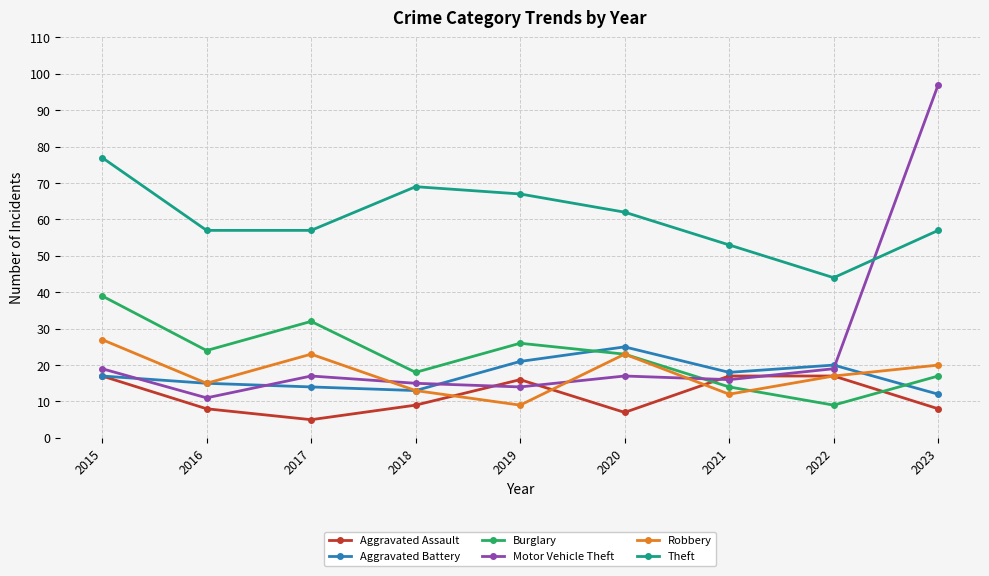

What is the difference between the maximum and minimum values in the Burglary series?

30